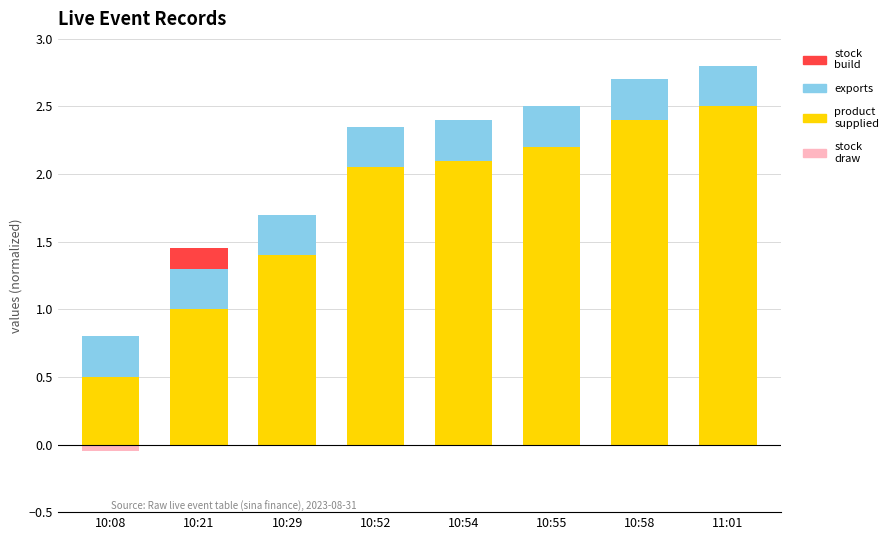

What are all the series names shown in the legend?

product supplied, exports, stock build, stock draw